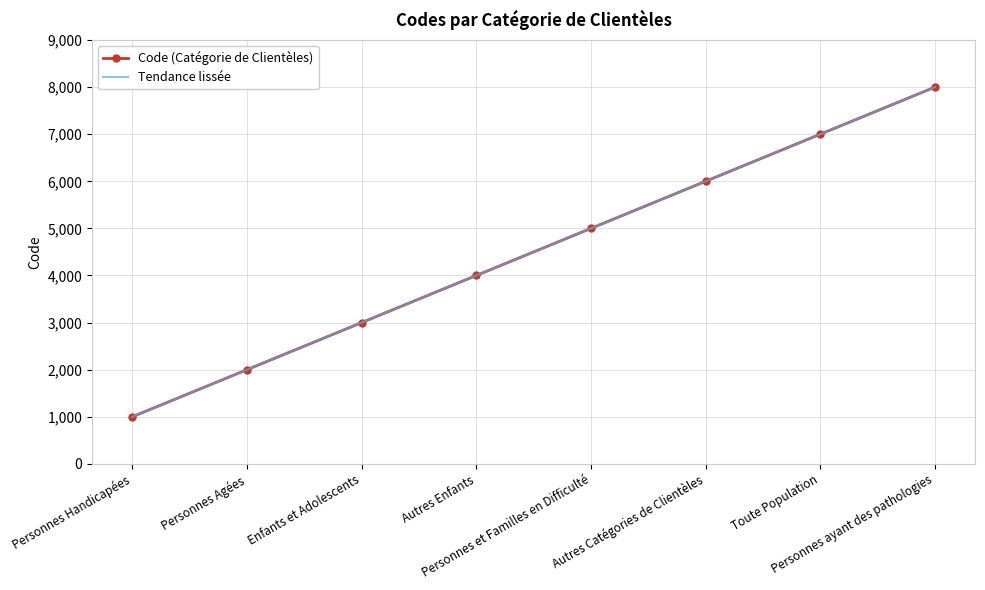

What is the label of the 1st point from the left?

Personnes Handicapées